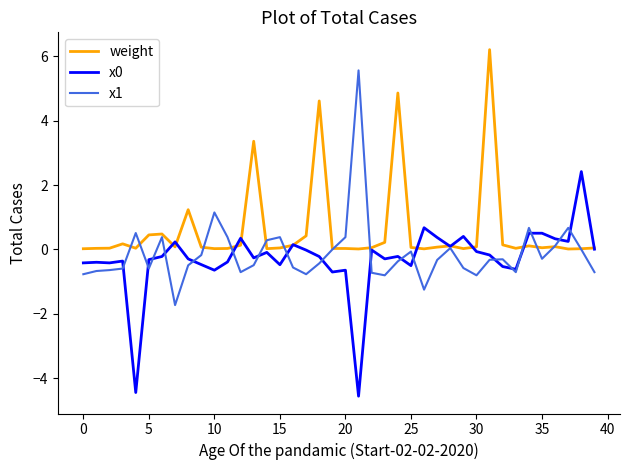

What is the maximum value shown in the chart?

6.2